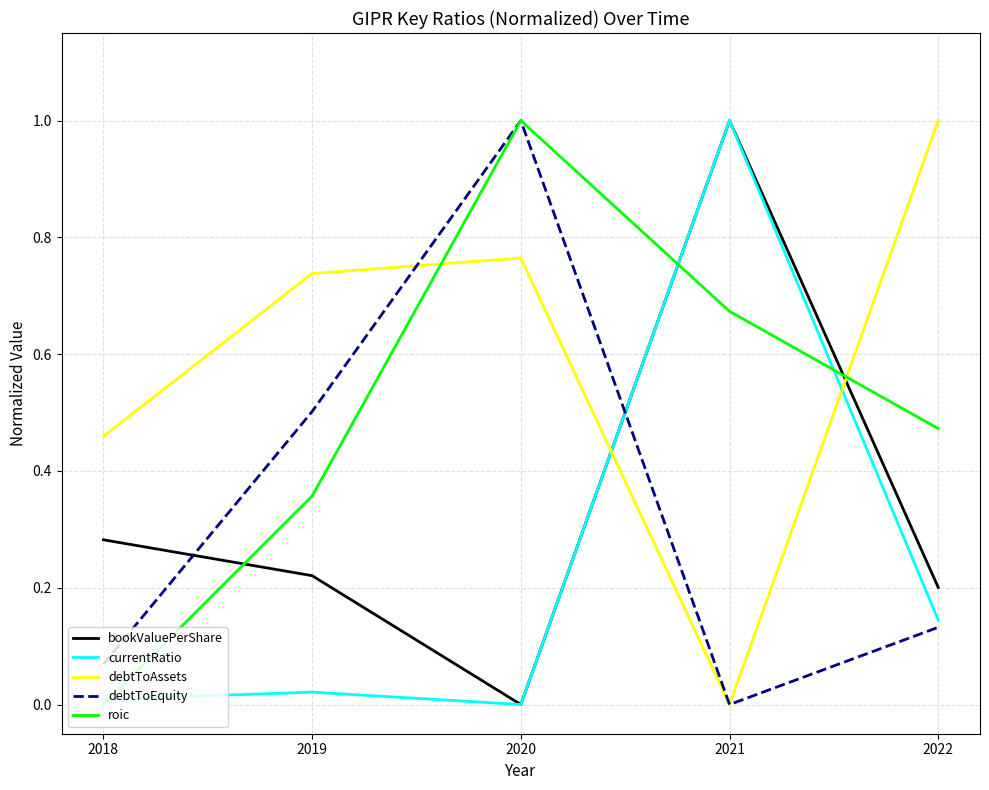

What is the maximum value for bookValuePerShare?

1.0